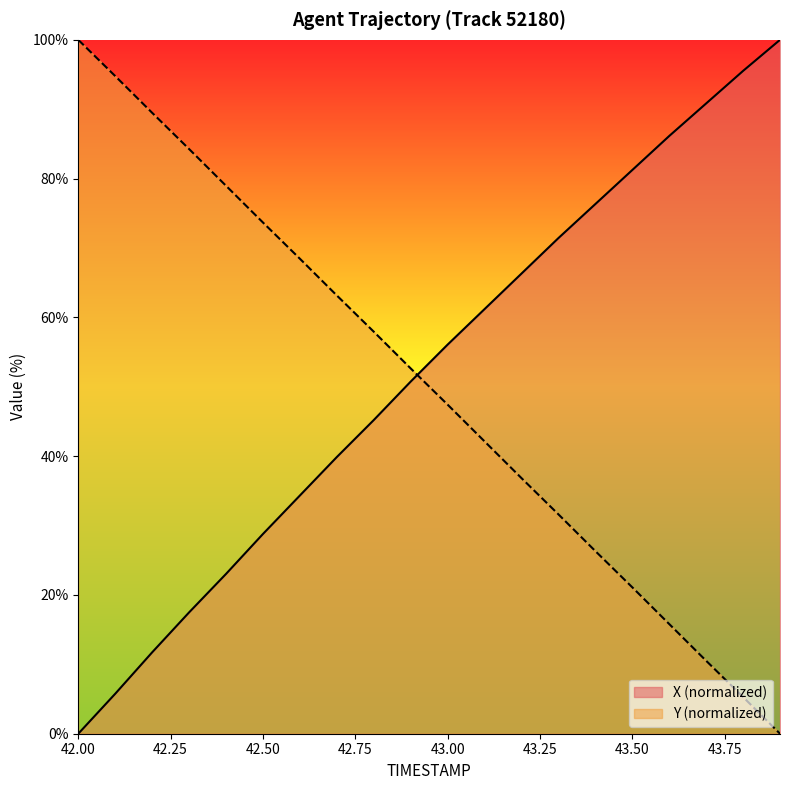

At which label does X reach its peak?

43.9